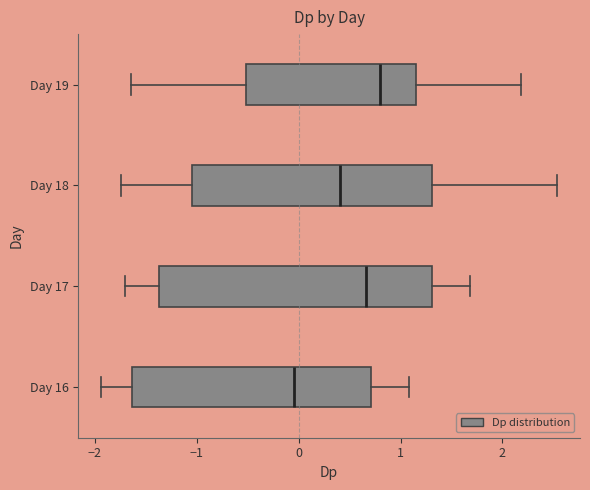

Comparing the boxes themselves (not the whiskers), which one is the widest?

Day 17